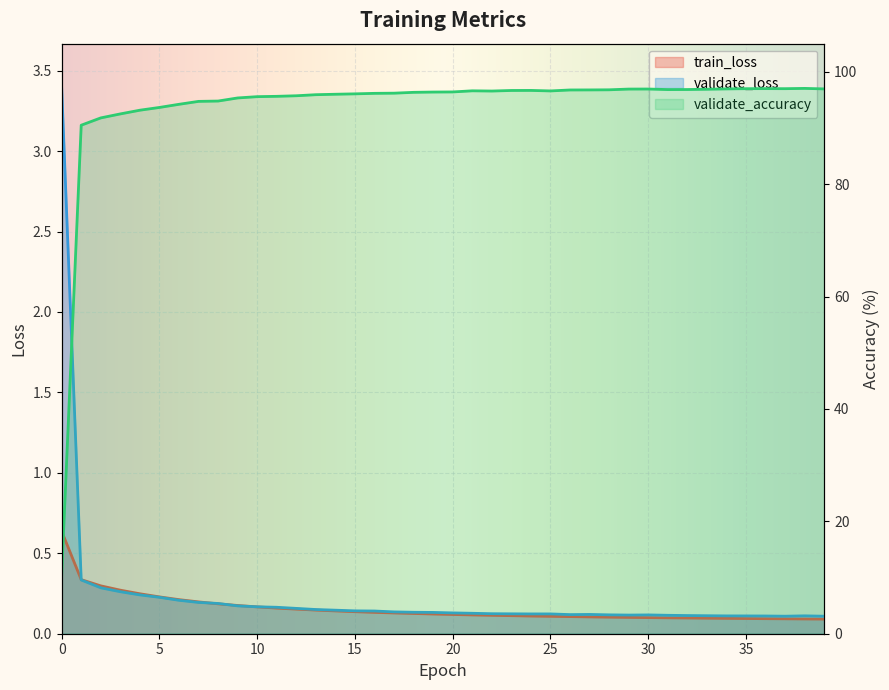

What is the value of the train_loss point at the 19th from the left?

0.1